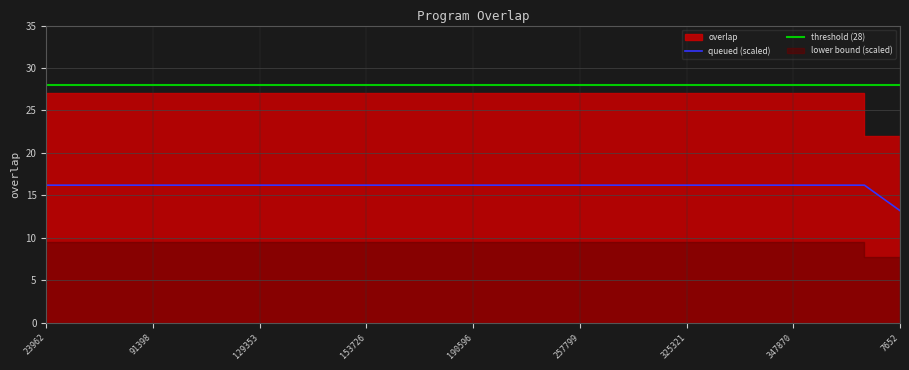

The value of queued (scaled) at 190596 is 16.2. True or false?

True